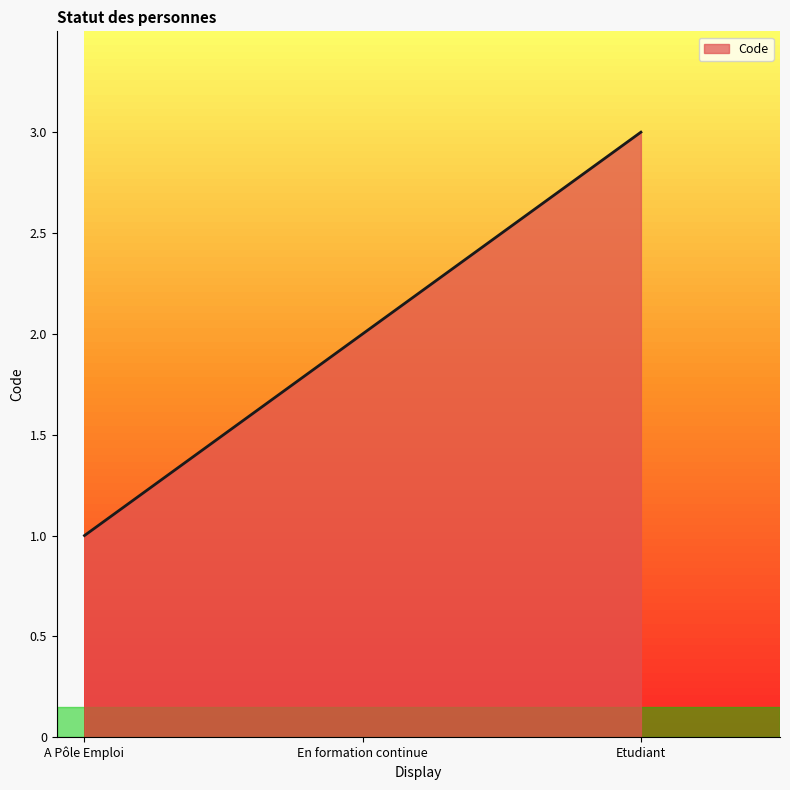

What is the average value?

2